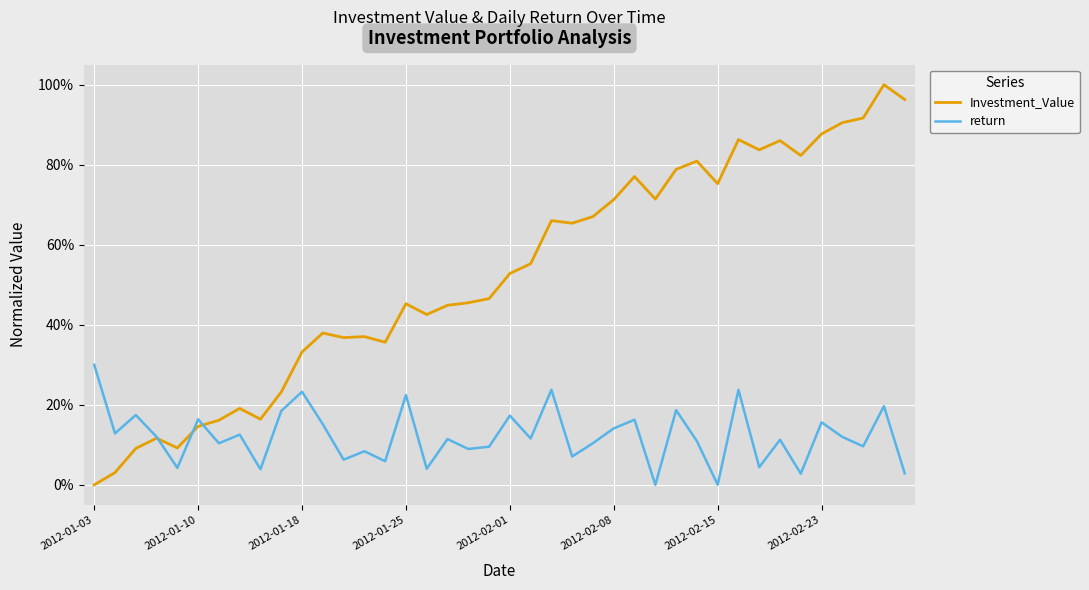

Which series has the largest range (max minus min)?

Investment_Value